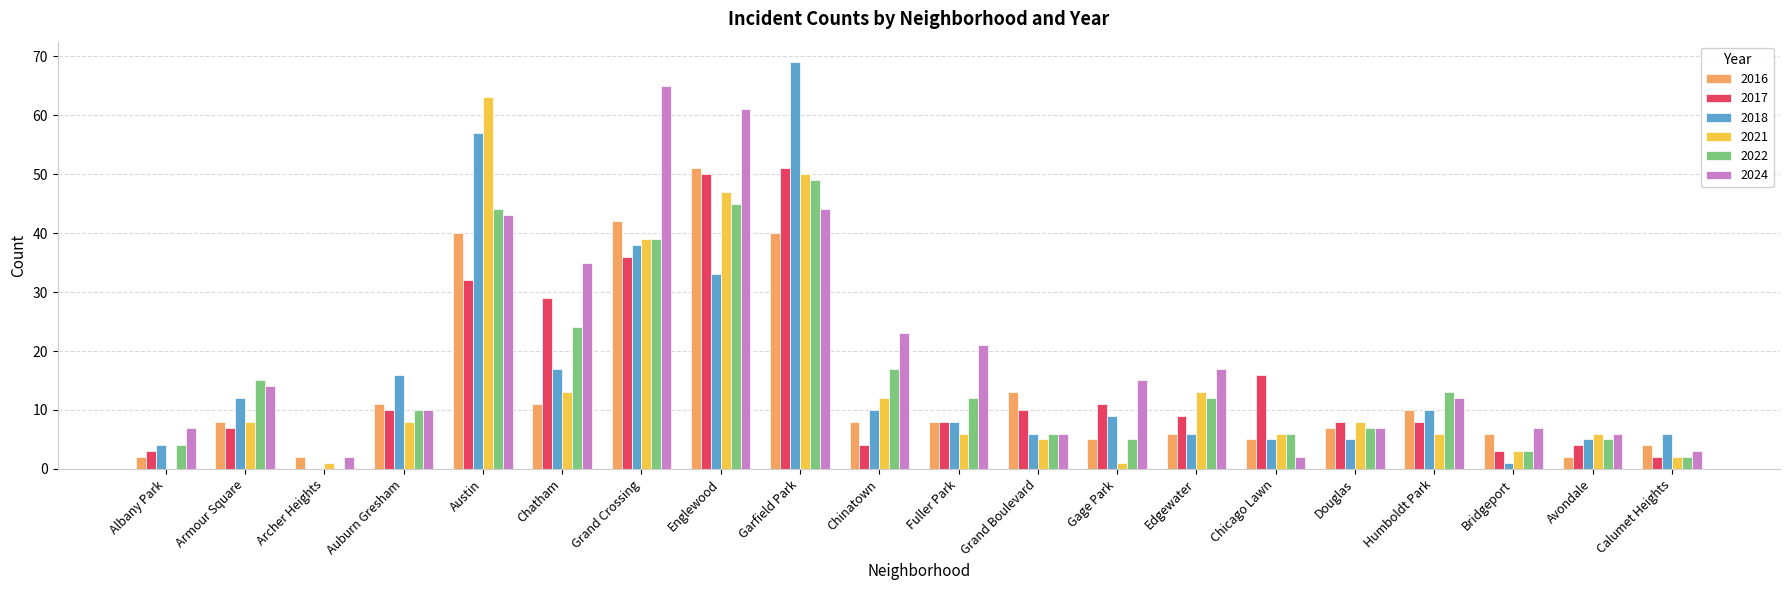

What is the maximum value for 2024?

65